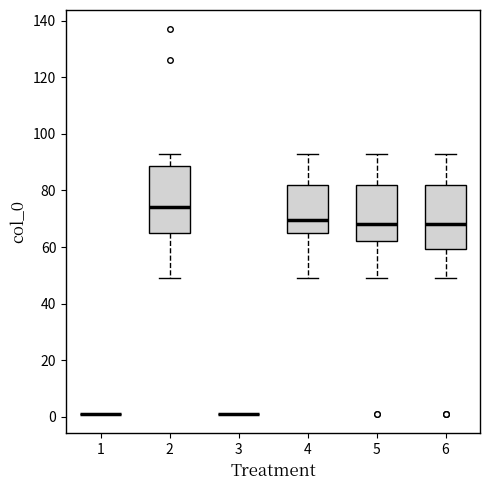

Reading left to right, read every box against the y-axis: the position of its median line, the range the box covers, and the ends of its whiskers. The values are not printed on the chart, so give them approximately, as read against the axis.

1: box collapsed to a line at 2, whiskers 2 to 2
2: median 74, box 66 to 88, whiskers 50 to 94
3: box collapsed to a line at 2, whiskers 2 to 2
4: median 70, box 66 to 82, whiskers 50 to 94
5: median 68, box 62 to 82, whiskers 50 to 94
6: median 68, box 60 to 82, whiskers 50 to 94